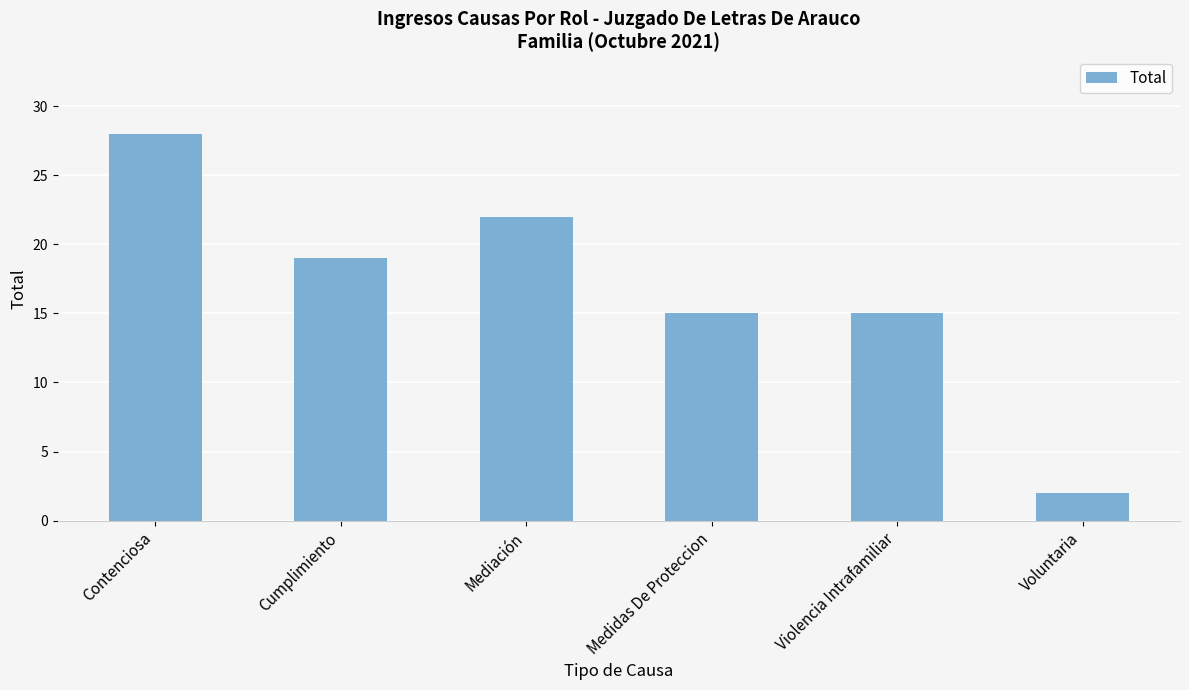

The chart shows a value of 2 at Voluntaria. True or false?

True